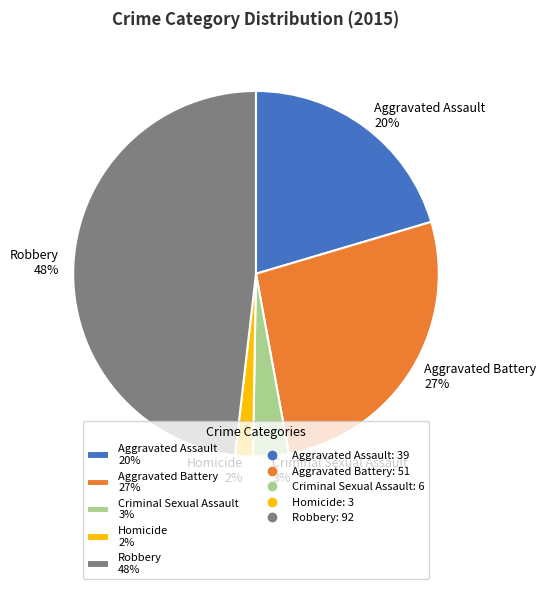

How many slices are in this pie chart?

5